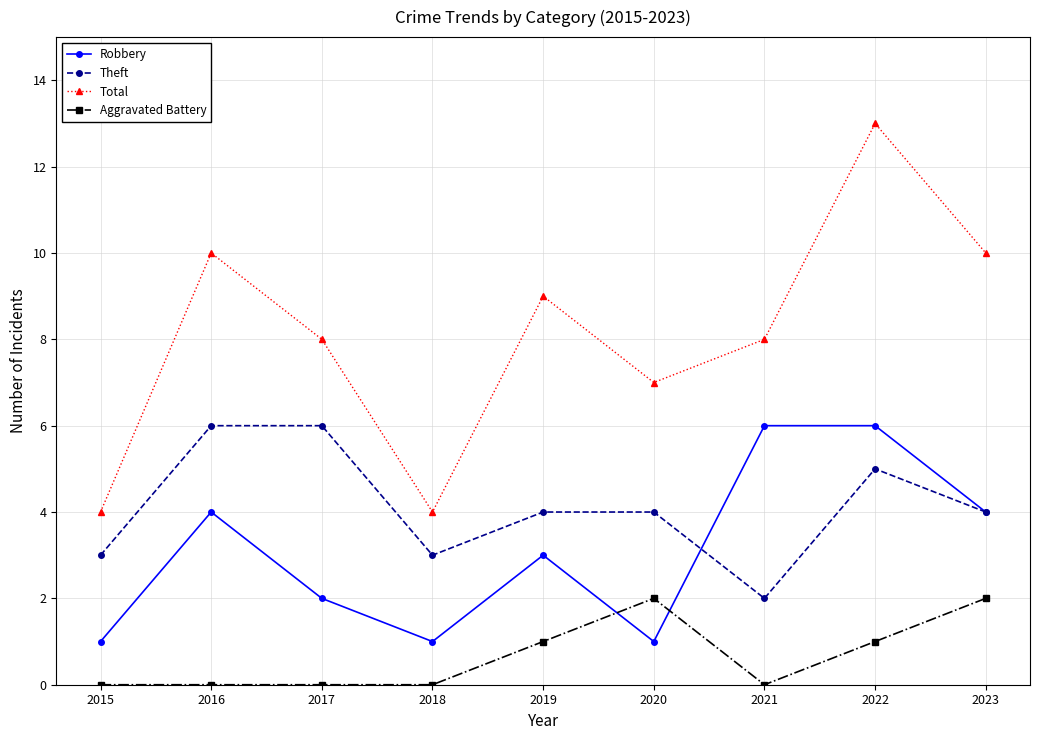

What is the value of the Total point at the 1st from the left?

4